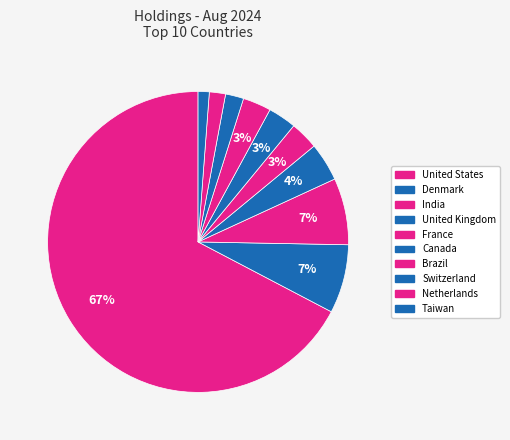

To the nearest percent, what percentage of the pie is United States?

67%